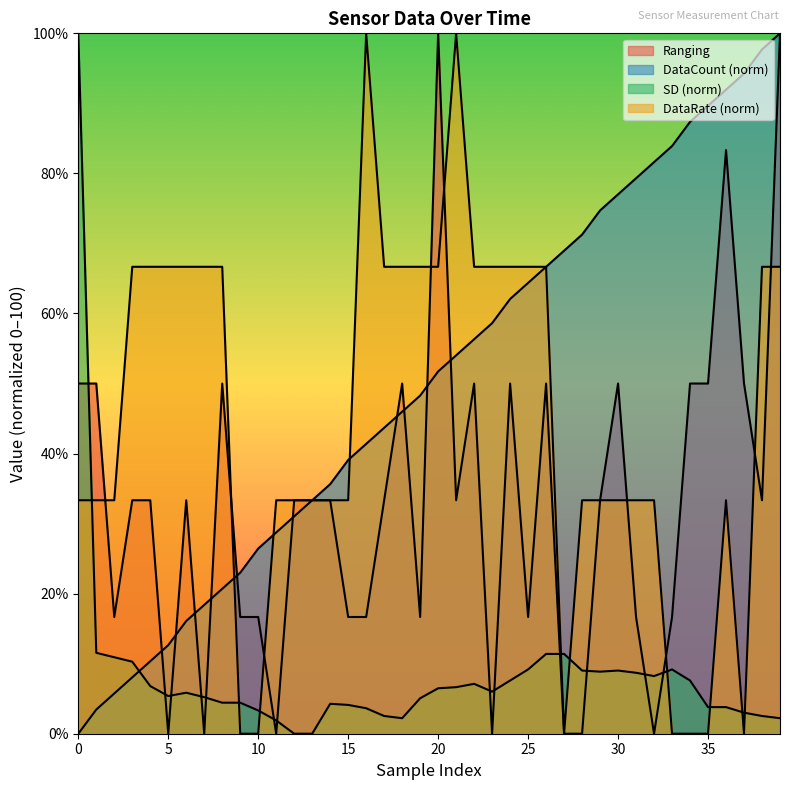

Read the DataRate value at 18.

66.7